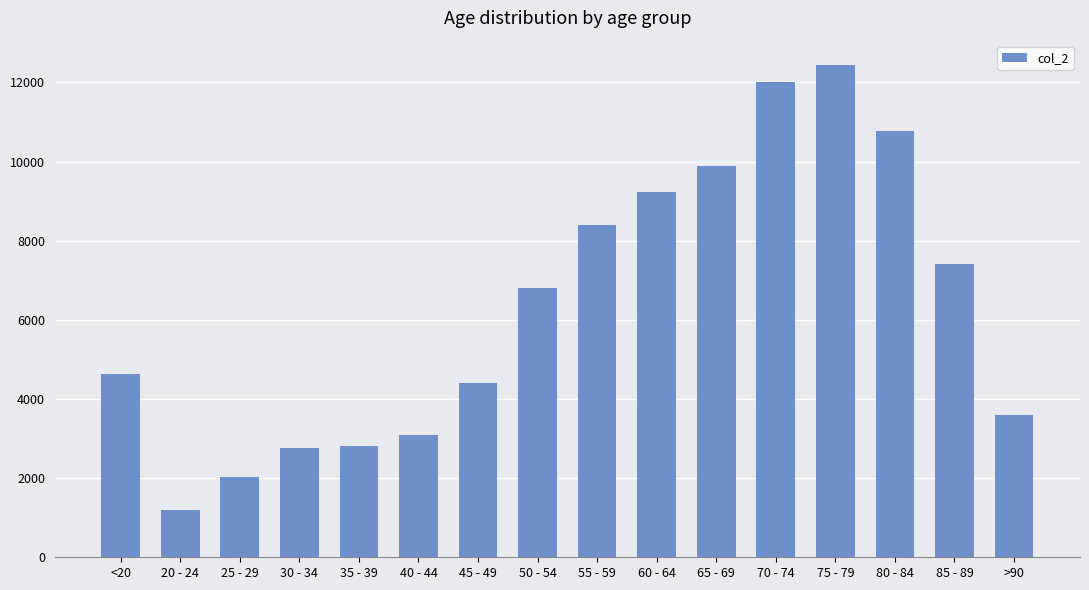

The value at 25 - 29 is 1310. True or false?

False